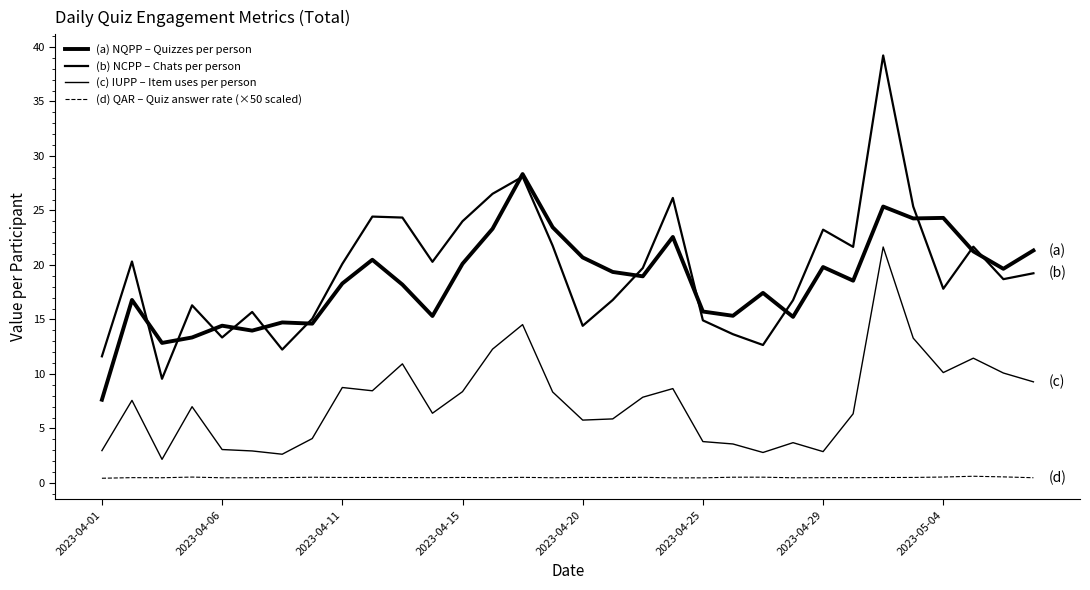

Does the chart display data point markers on the line(s)?

No